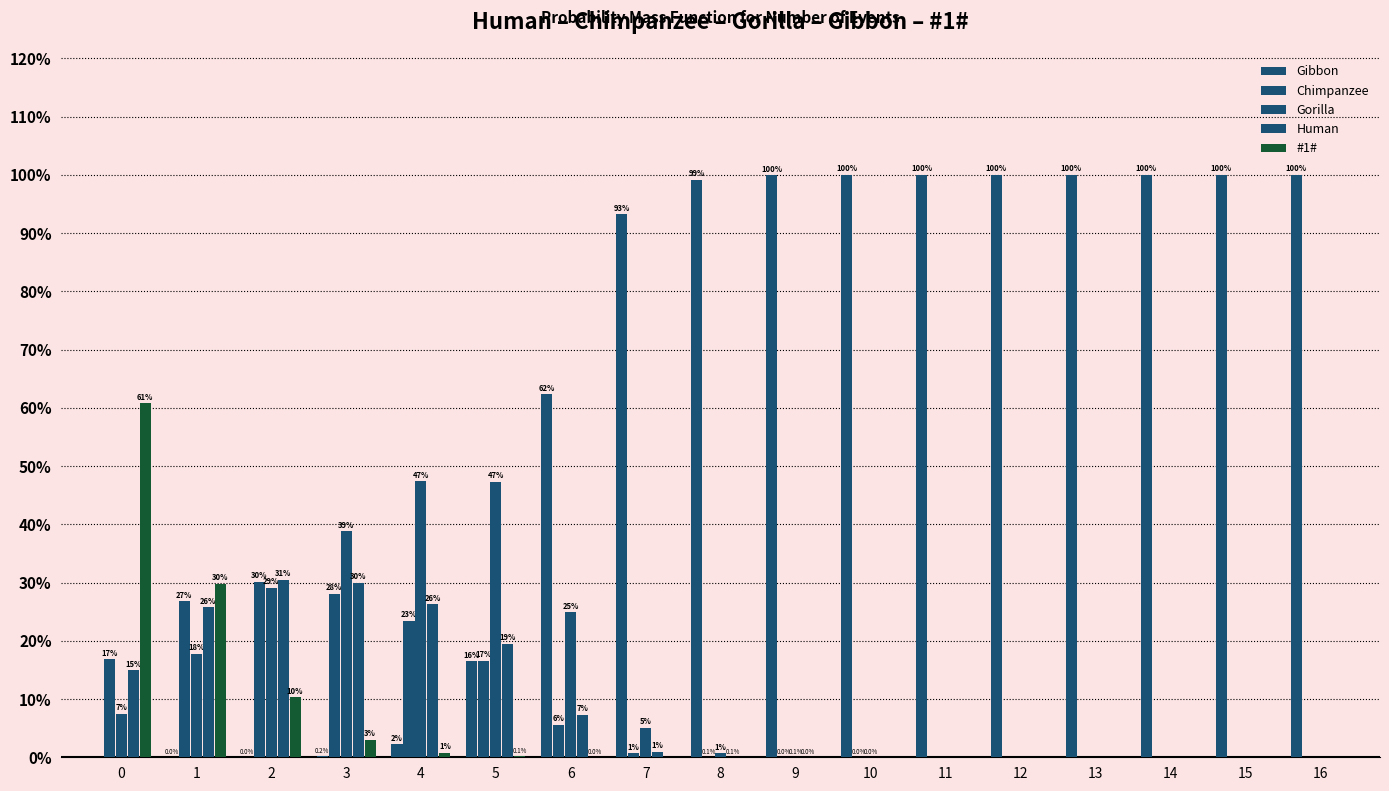

The Human series shows 0.0 at 10. True or false?

True